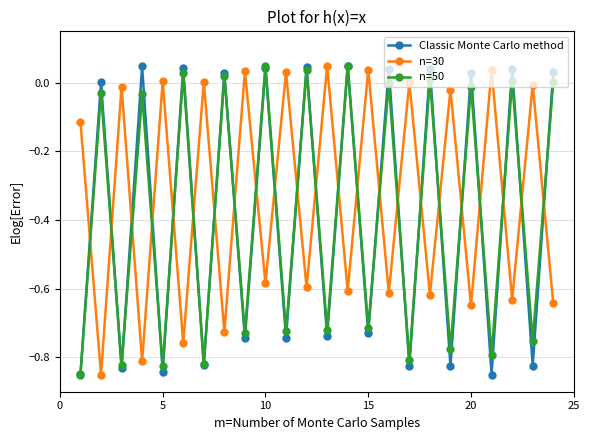

True or false: n=50 and n=30 intersect in this chart.

True